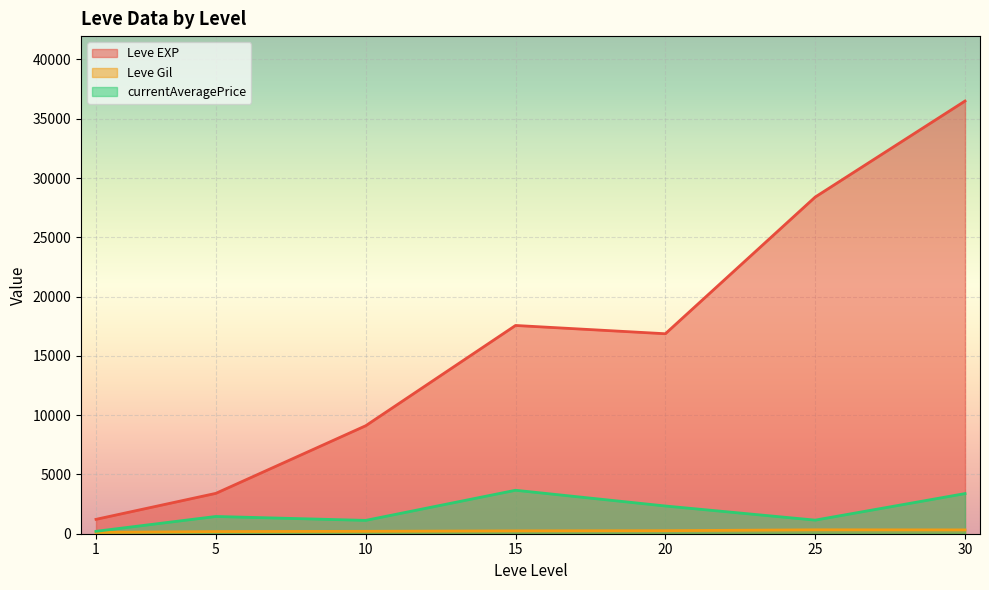

At 25, list the series in order from largest to smallest.

Leve EXP, currentAveragePrice, Leve Gil